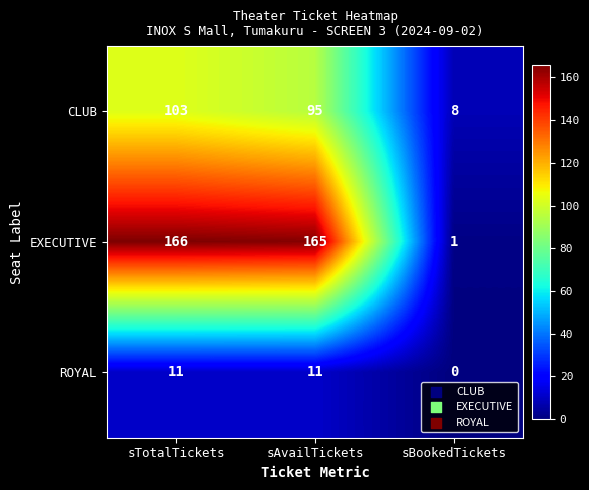

Count the ROYAL values in the range 0 to 11.

3